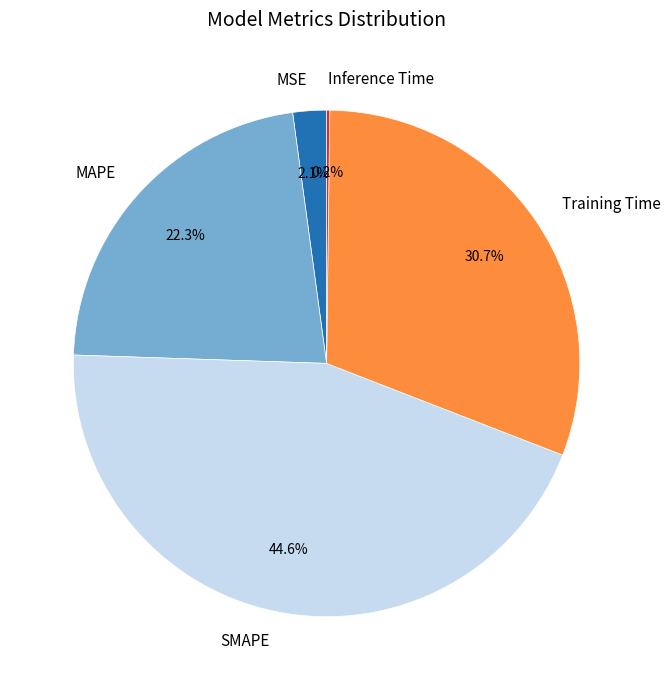

Does Training Time represent more than half of the total?

No